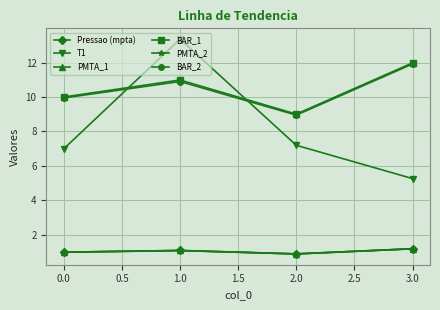

What is the difference between the highest and lowest values at 1.0?

12.3